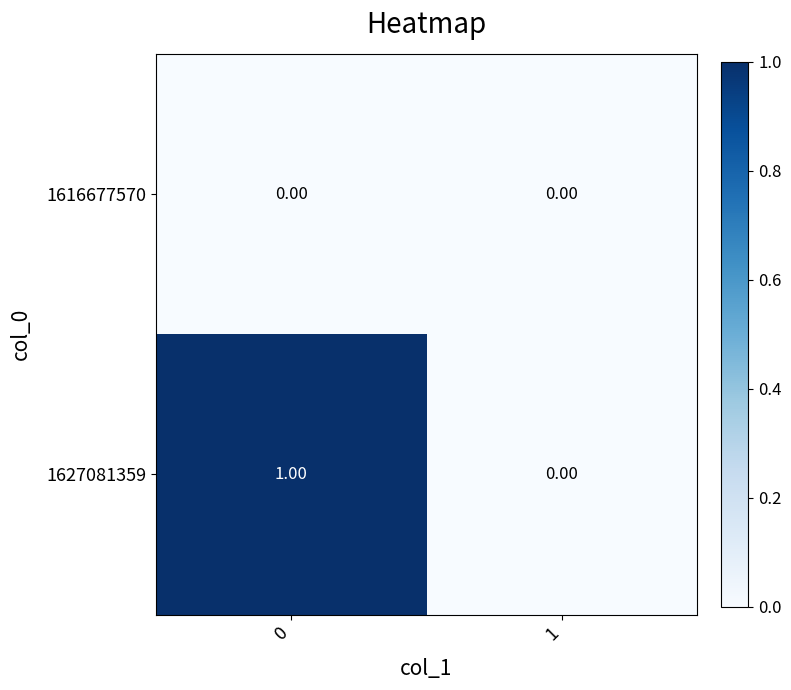

Which series changed the most between 0 and 1?

1627081359